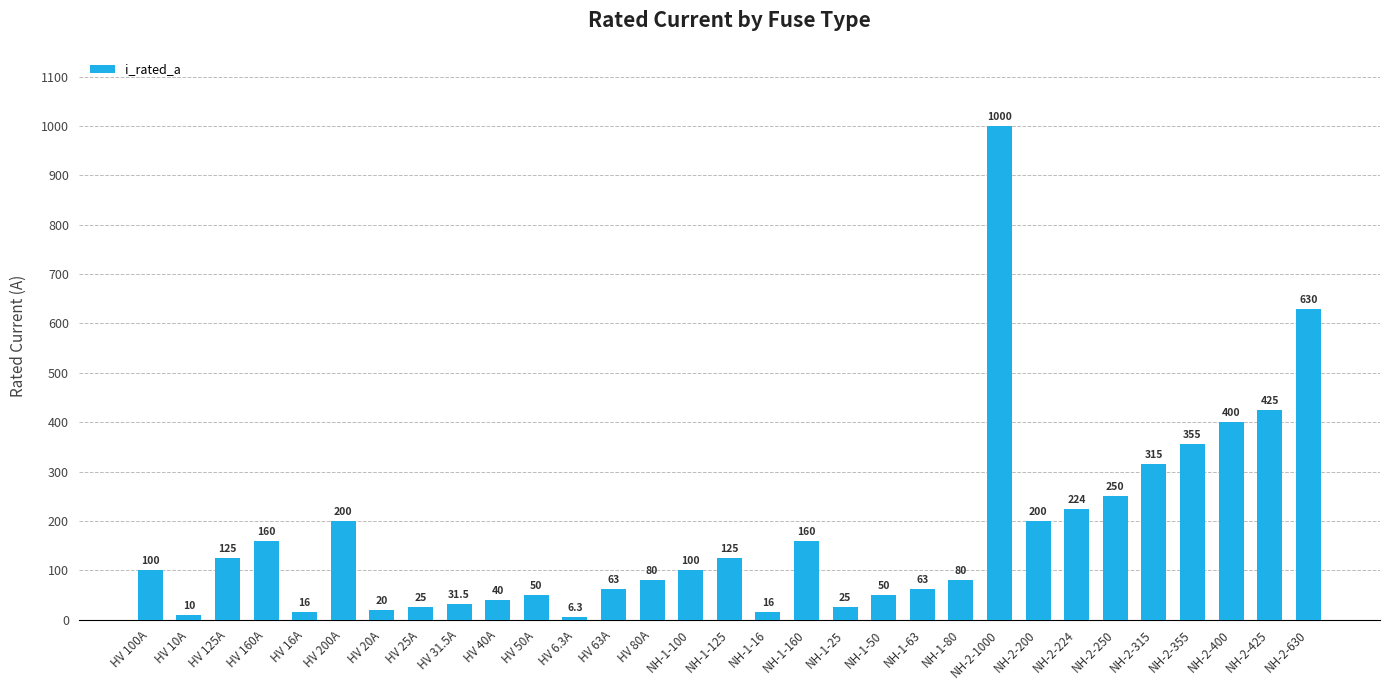

What is the difference between the values at NH-2-250 and NH-2-1000?

750.0